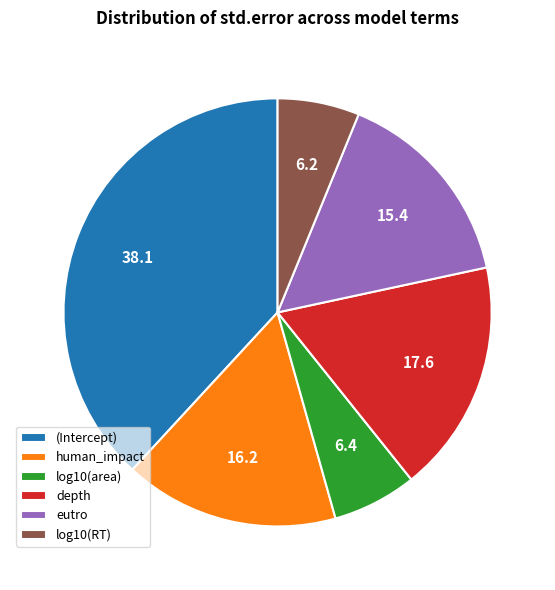

Is it true that human_impact is 16% of the pie?

True